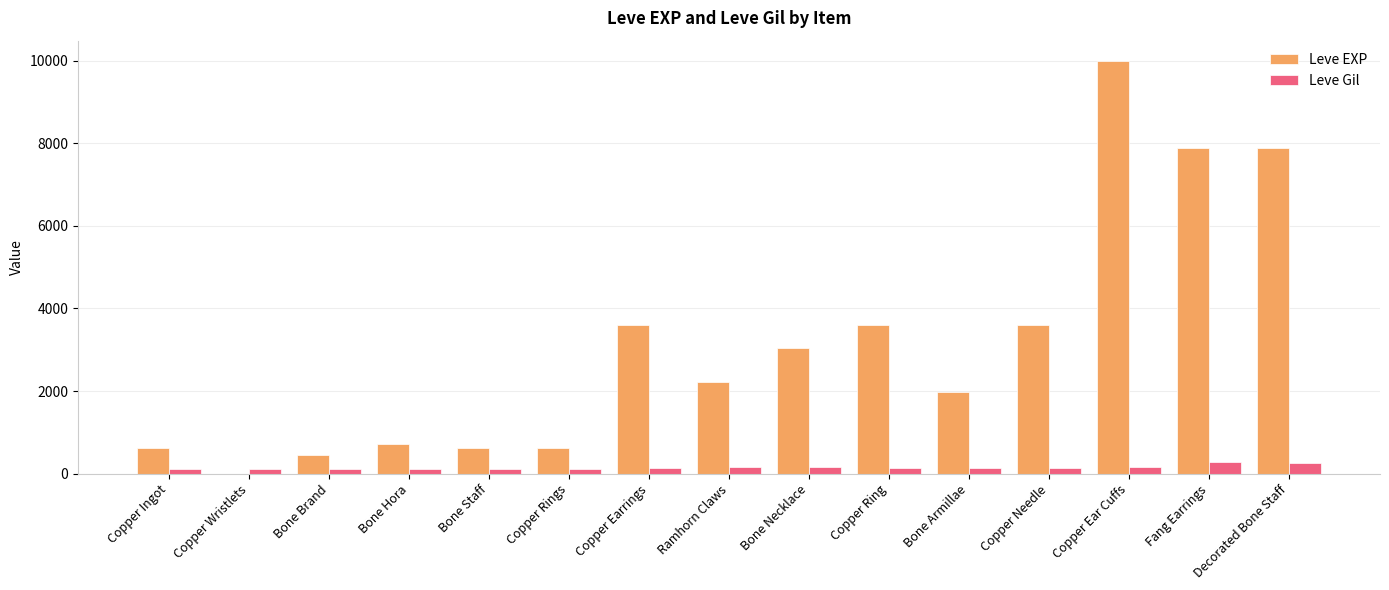

What is the difference between the Leve Gil values at Fang Earrings and Decorated Bone Staff?

38